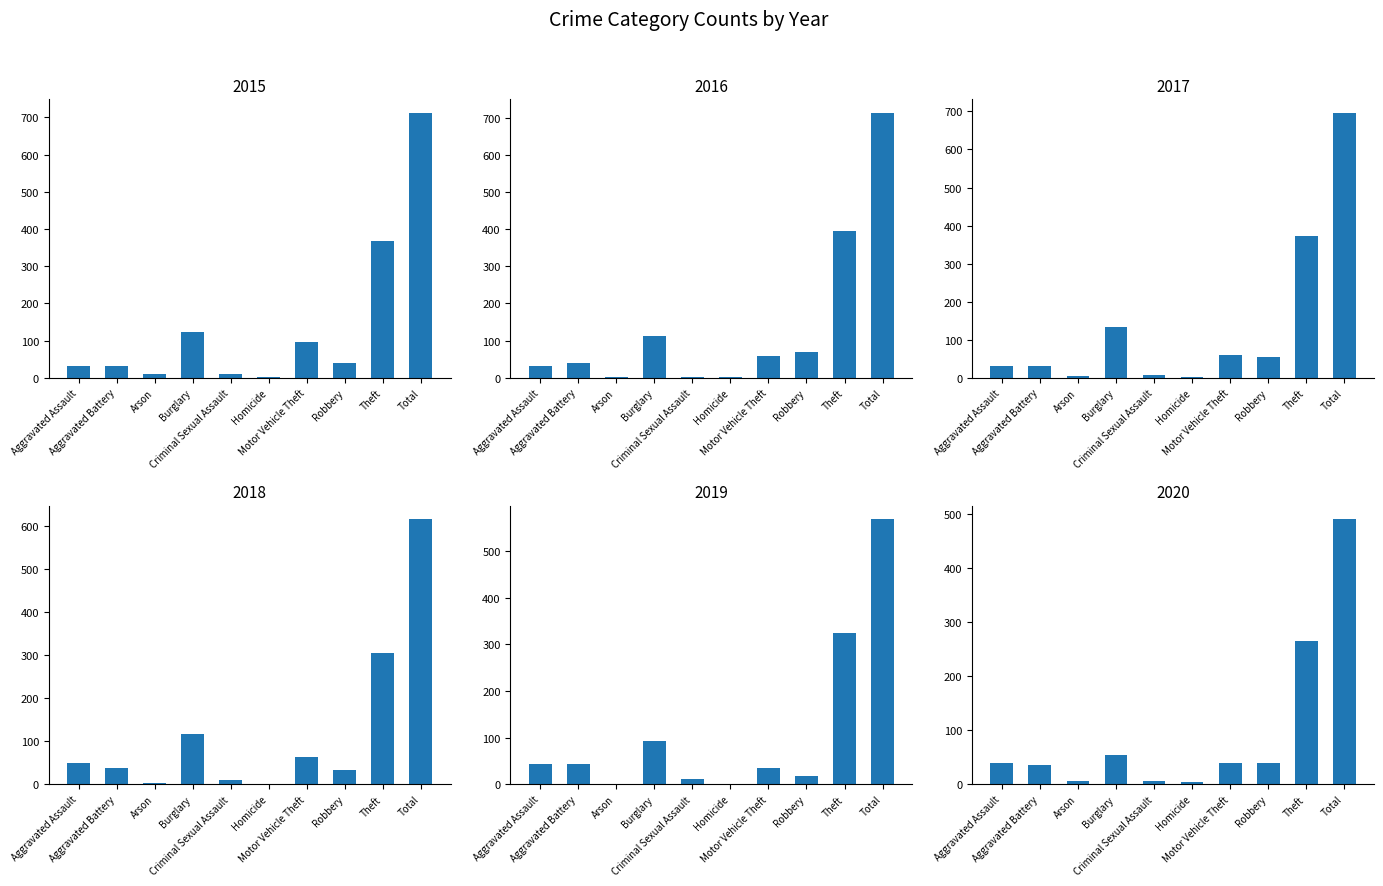

Does the chart contain stacked bars?

No